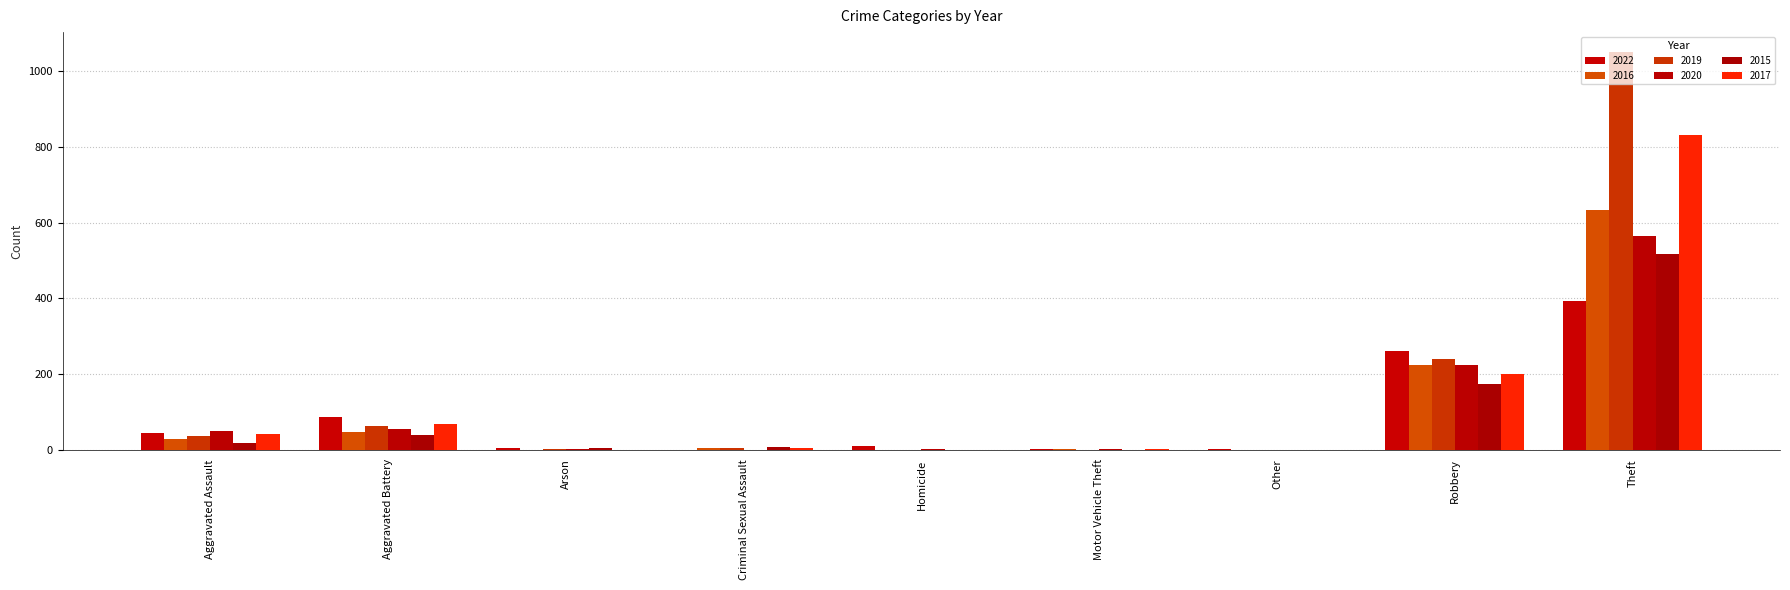

What is the difference between the maximum and minimum values in the 2022 series?

392